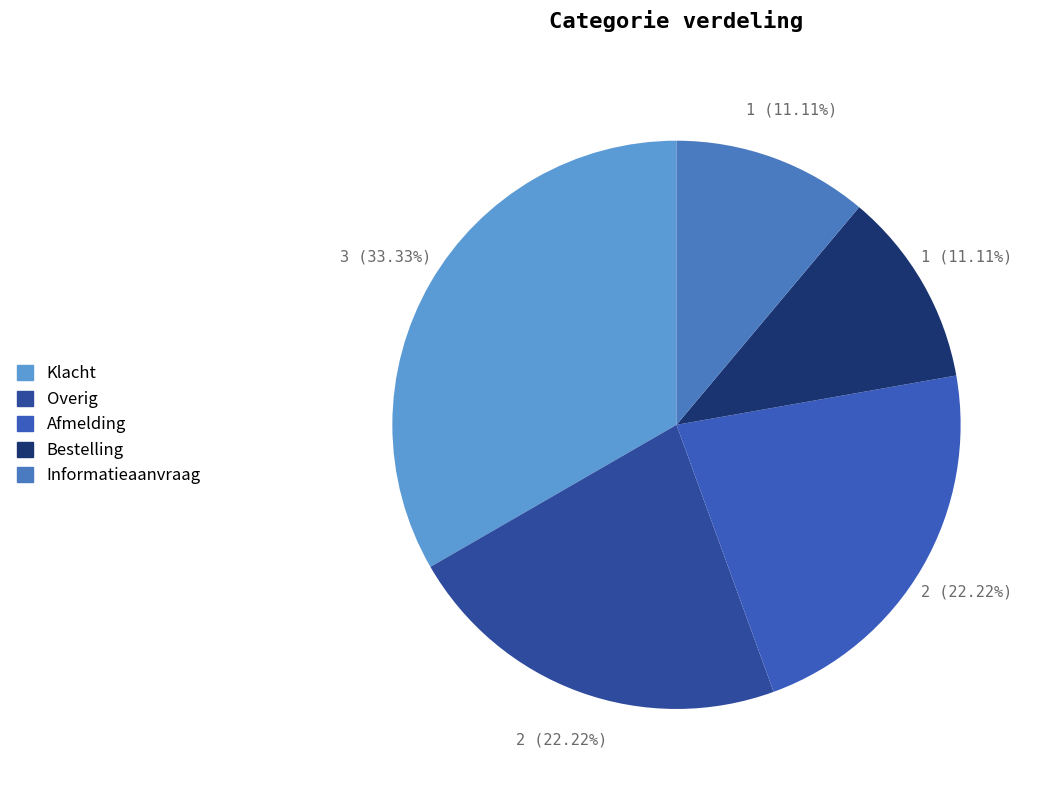

Is Klacht the majority of the pie?

No